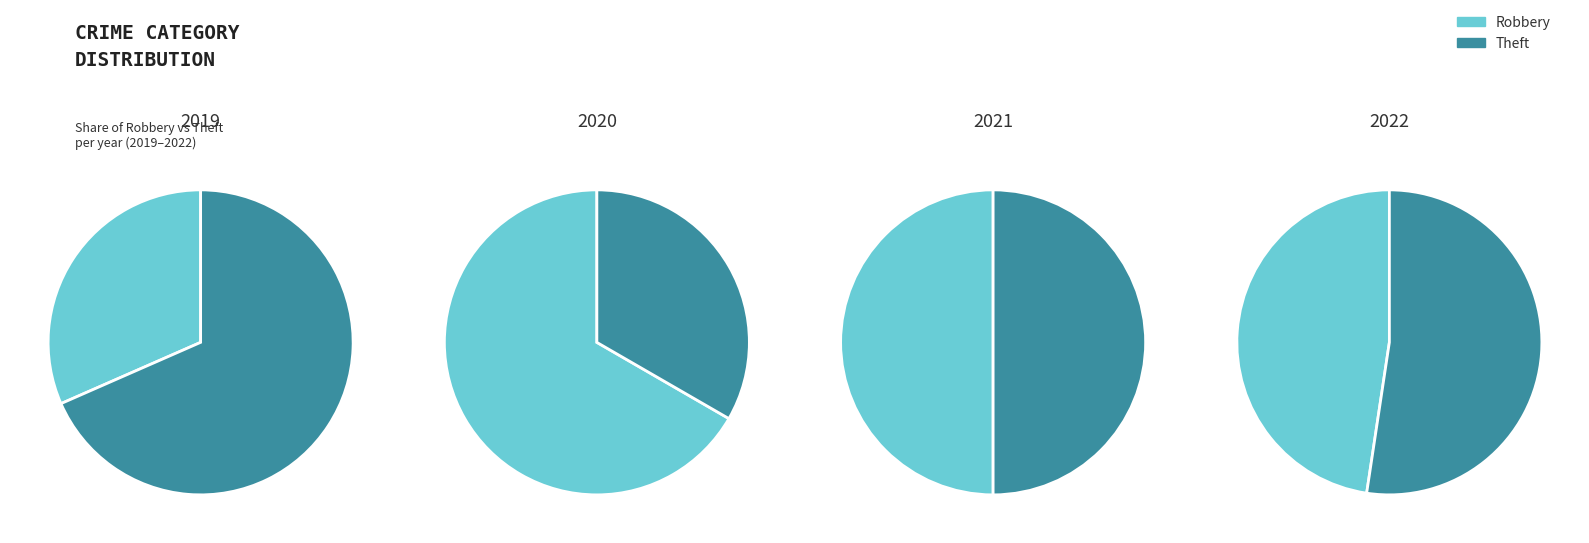

How many slices are in this pie chart?

4